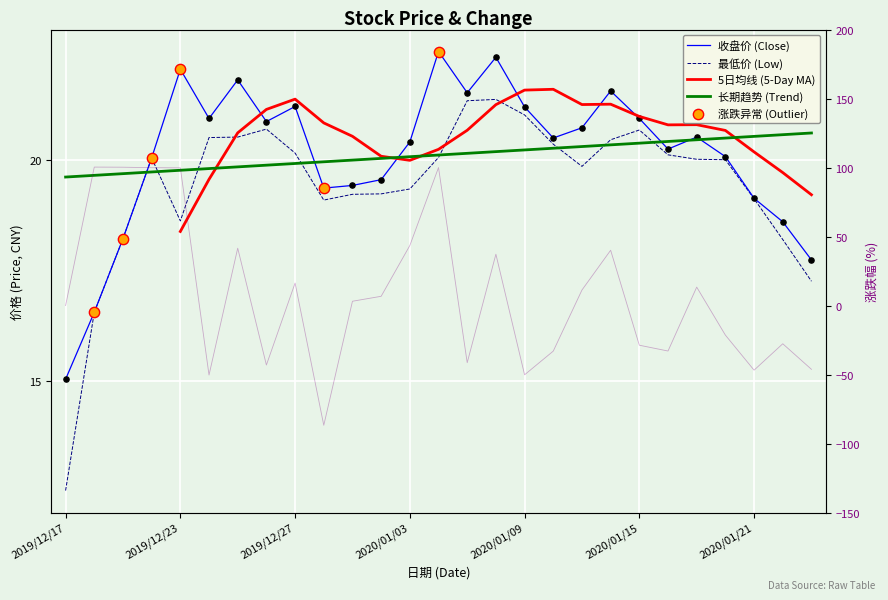

Is the value of 最低 at 2020/01/06 greater than the value of 收盘 at 2020/01/02?

Yes